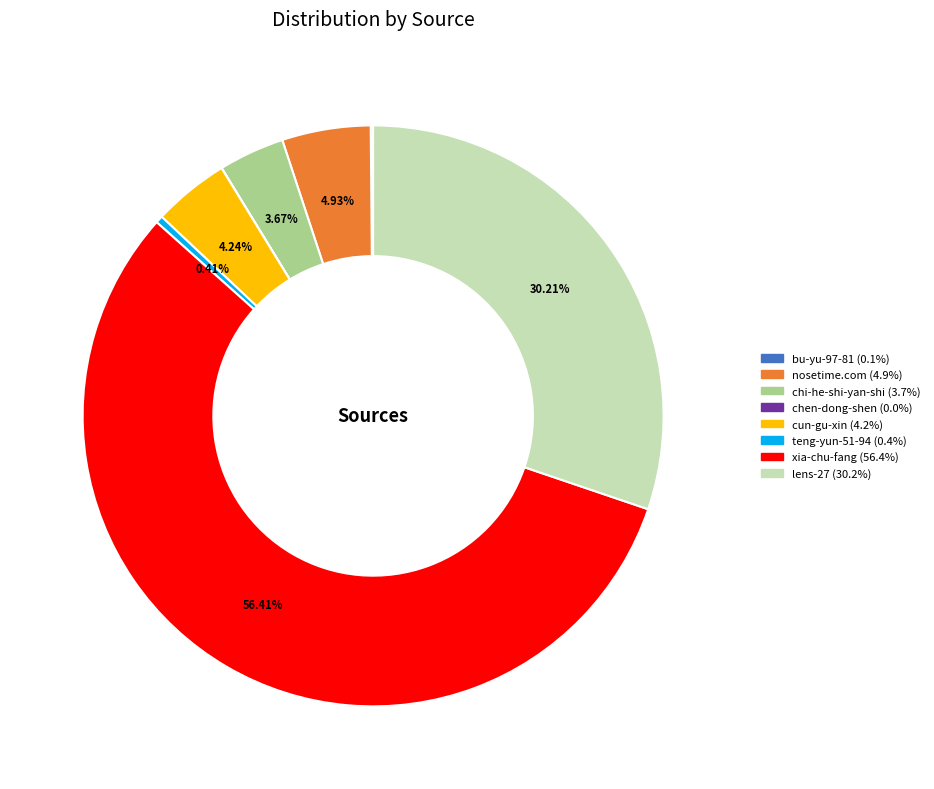

Is there a majority slice in this chart?

Yes